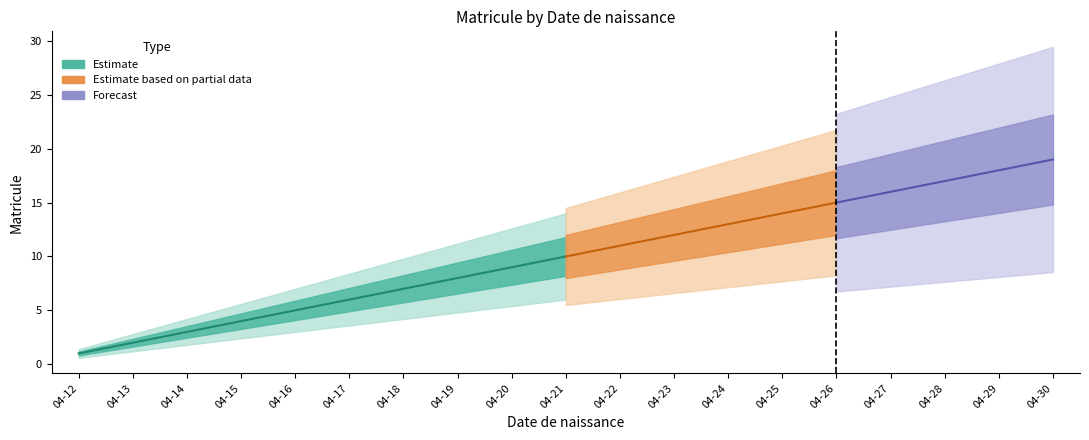

What is the value of the 15th point from the left?

15